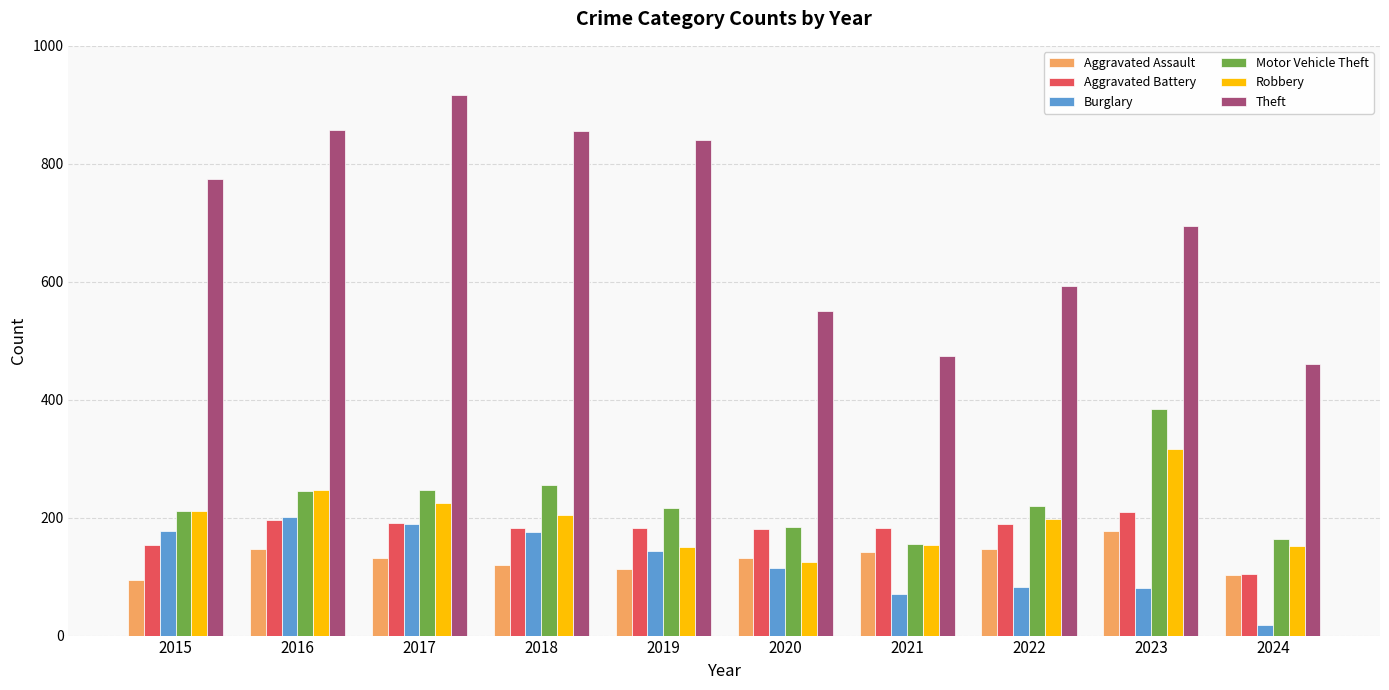

What is the difference between the maximum and second lowest values in the Robbery series?

167